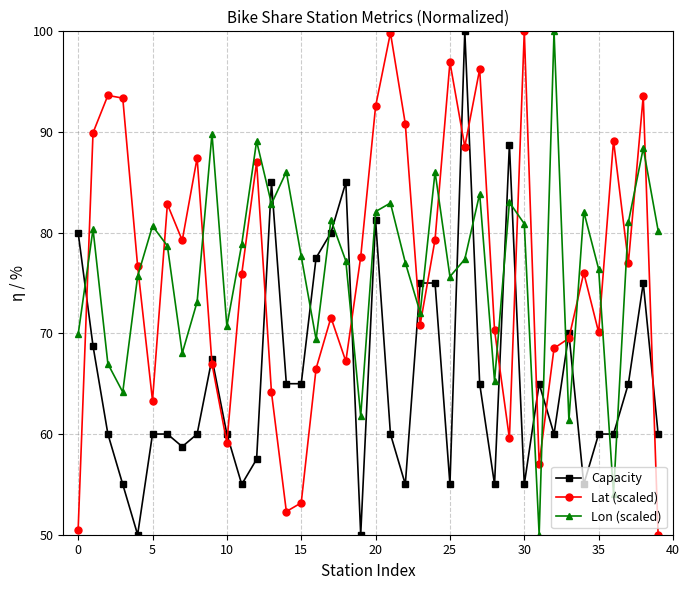

What is the maximum value for Lon (scaled)?

100.0